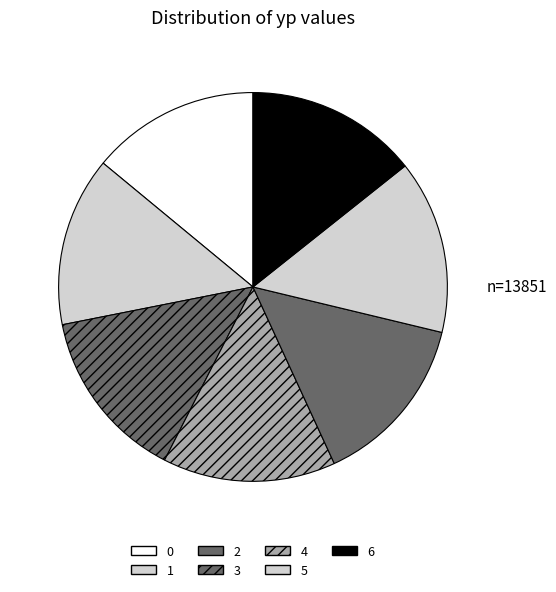

To the nearest percent, what is the average slice percentage?

14%